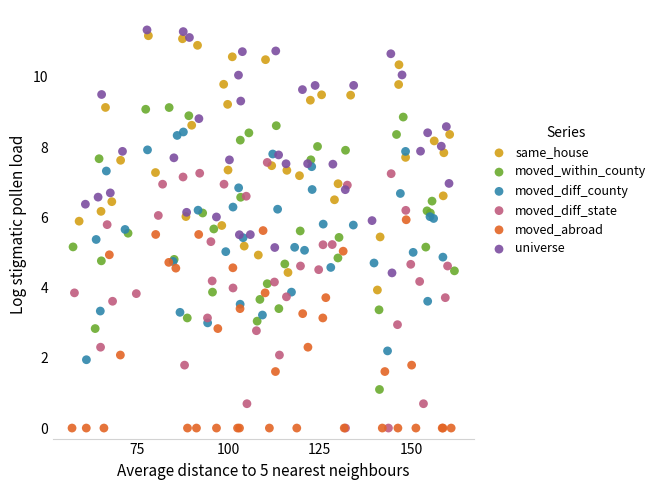

Which series has the largest Y range (max minus min)?

moved_within_county